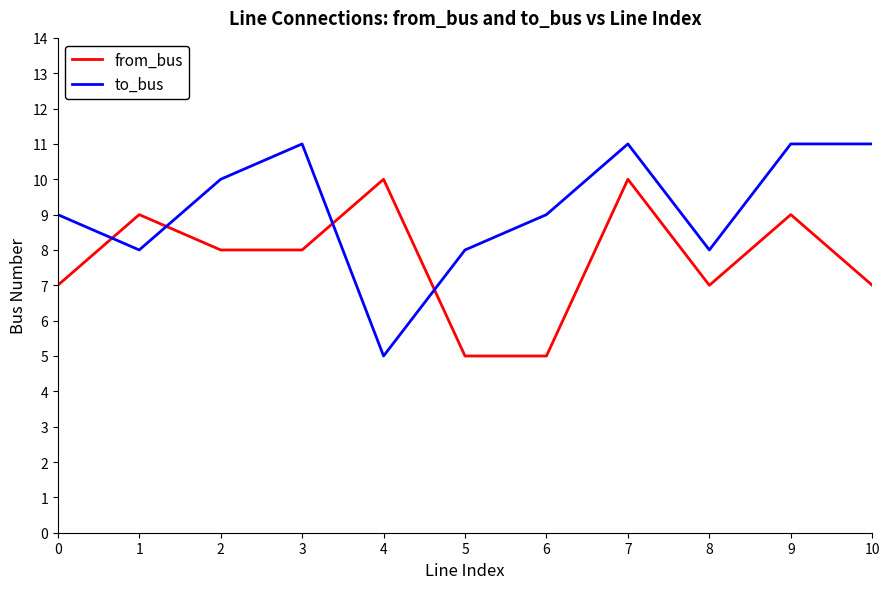

What is the spread (max minus min) of values at 2?

2